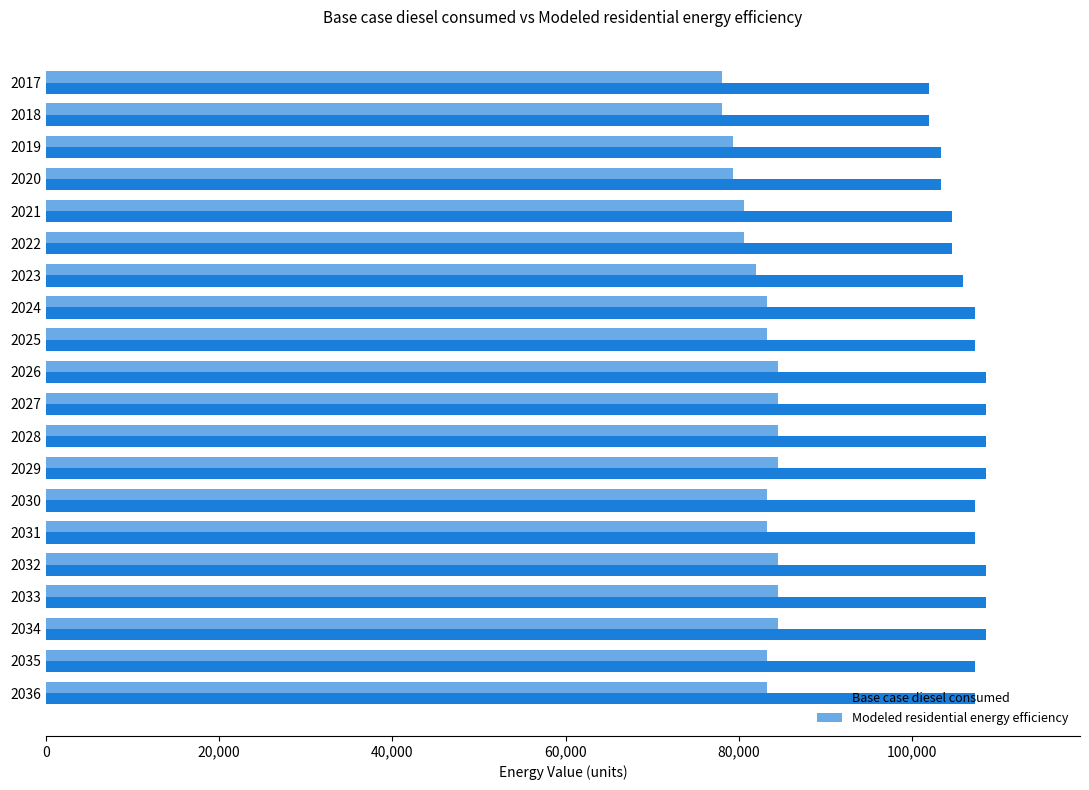

How many data points in Modeled residential energy efficiency are above 83243?

13